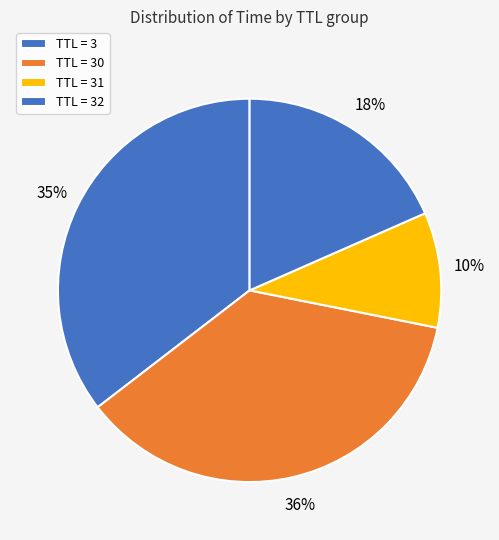

How many slices are in this pie chart?

4